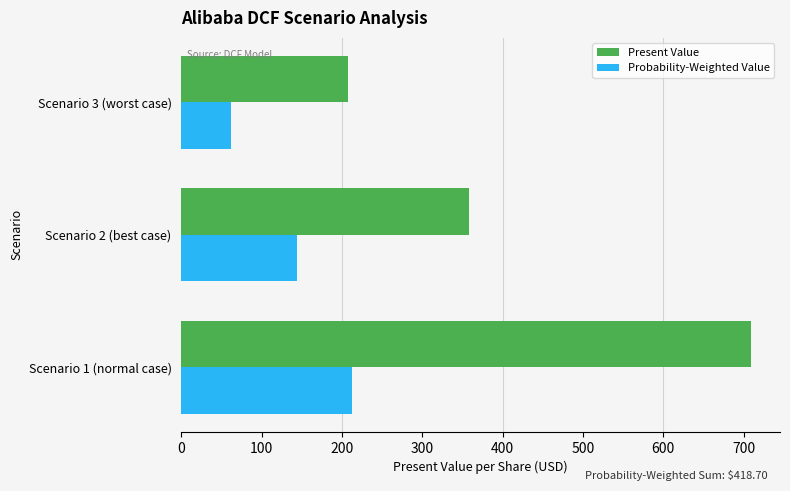

Which series has the largest range (max minus min)?

Present Value